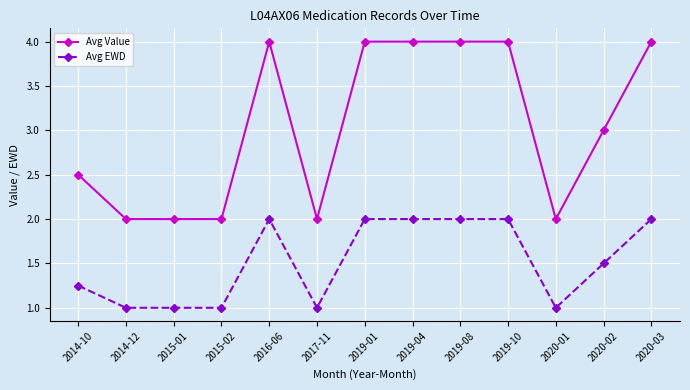

True or false: Avg EWD has a value of 1.0 at 2017-11.

True